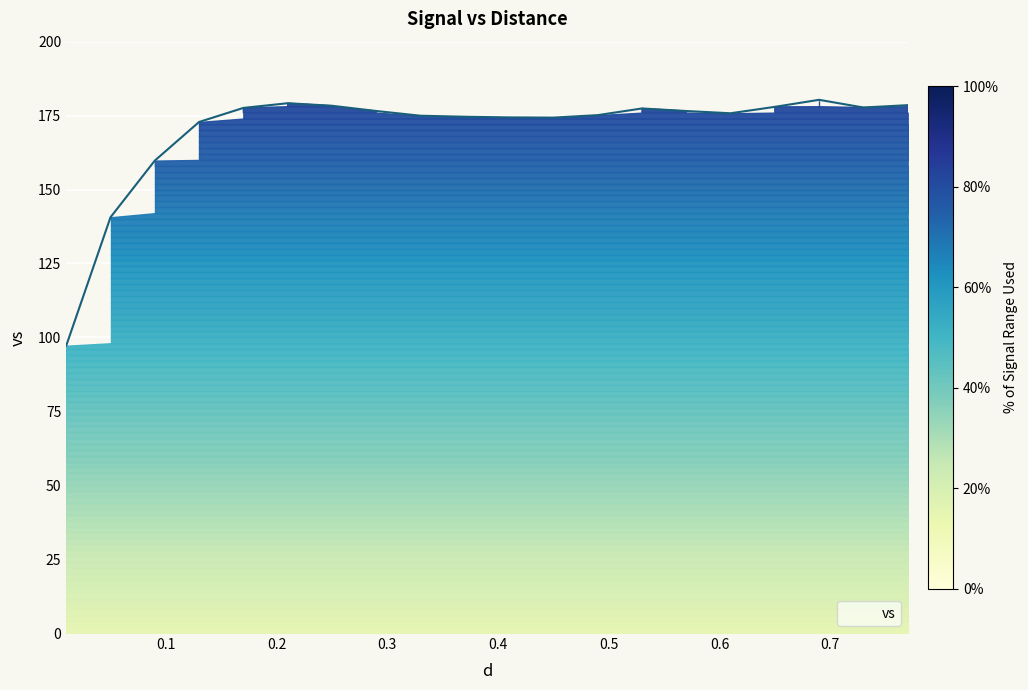

What is the average value?

170.0